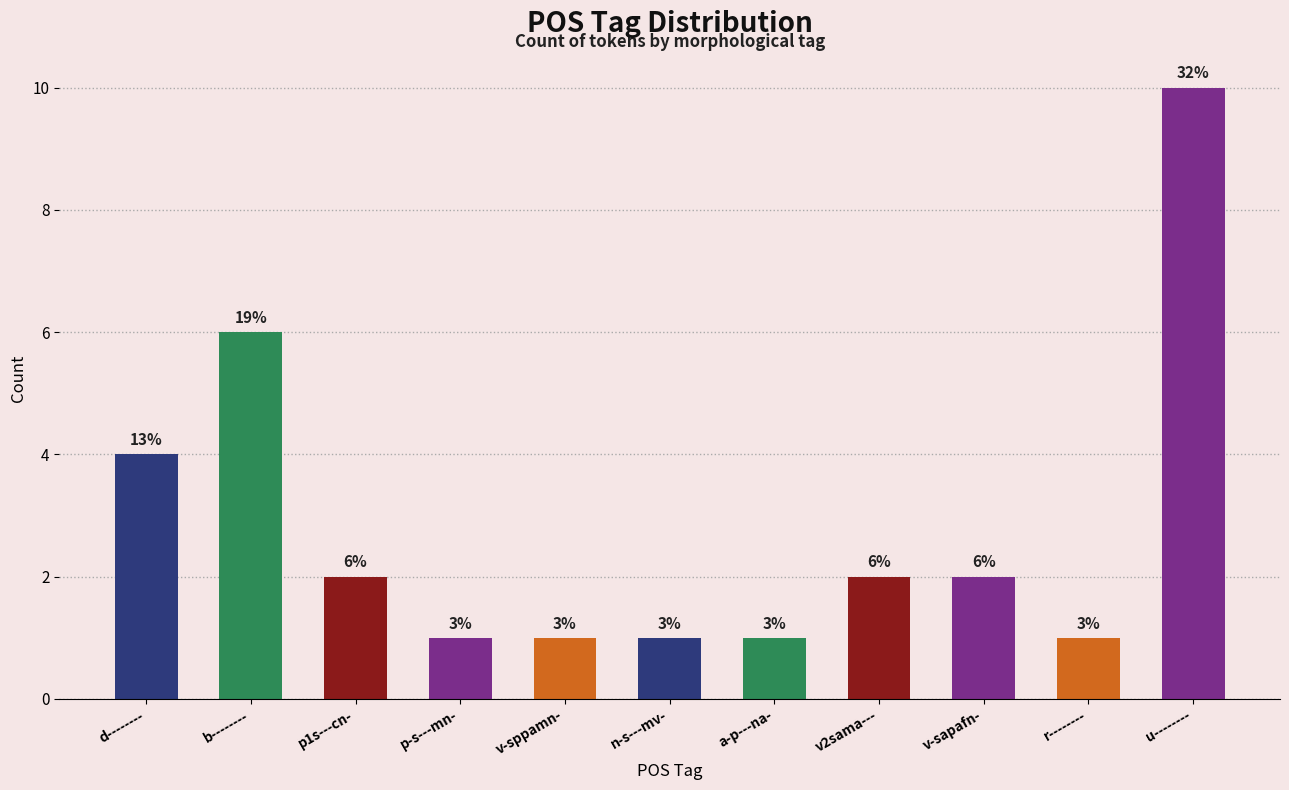

True or false: the data shows 7 at u--------.

False